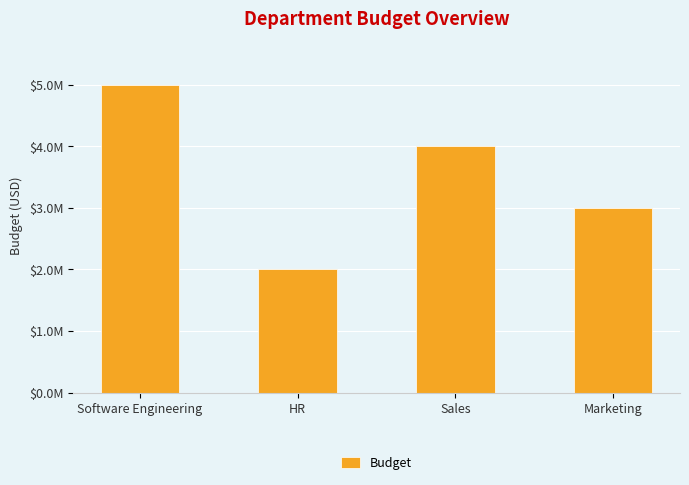

What is the difference between the maximum and minimum values?

3000000